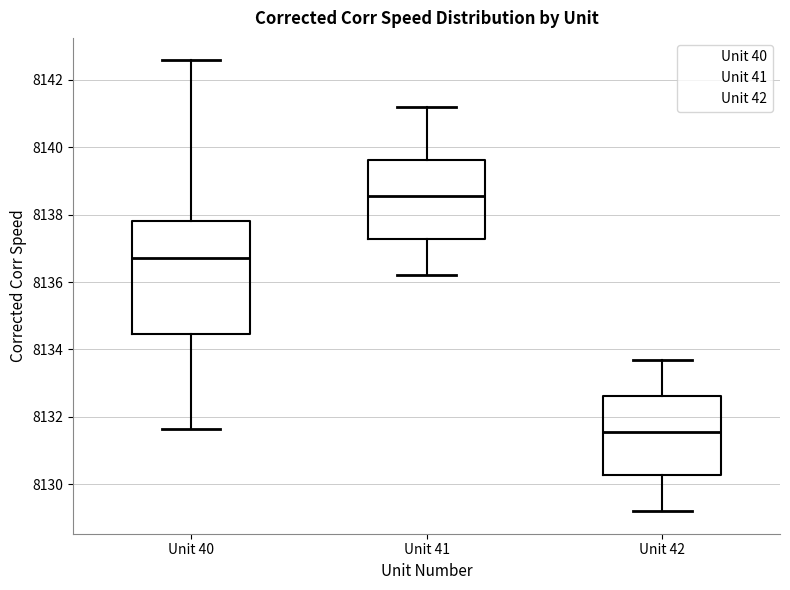

Where is the lower edge of the box for Unit 41 on the y-axis? The values are not printed on the chart, so give them approximately, as read against the axis.

8137.2